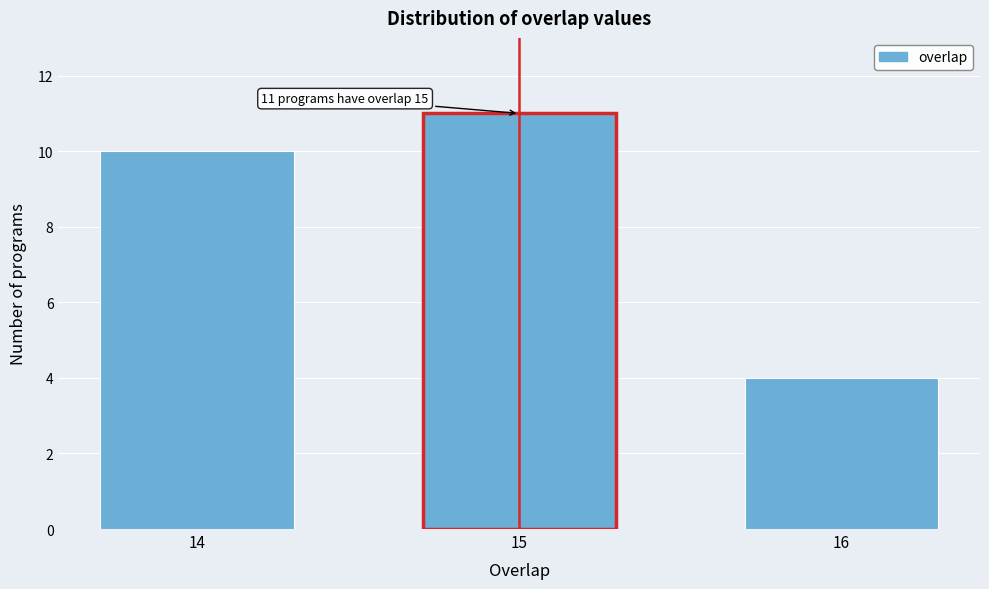

Reading right to left, list all the values displayed in this chart.

16=4	15=11	14=10